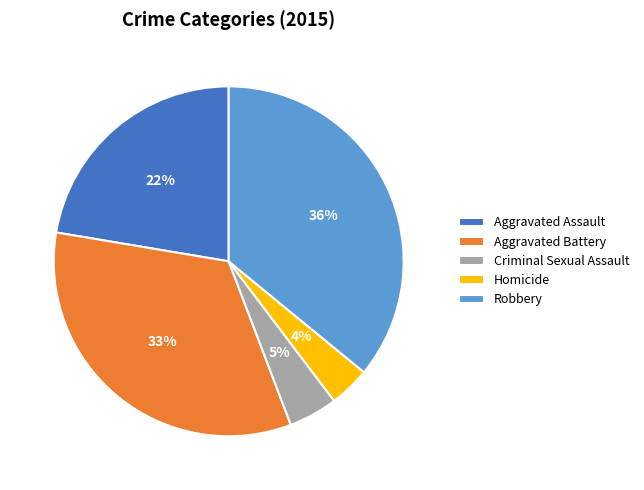

What is the smallest slice in the pie chart?

Homicide